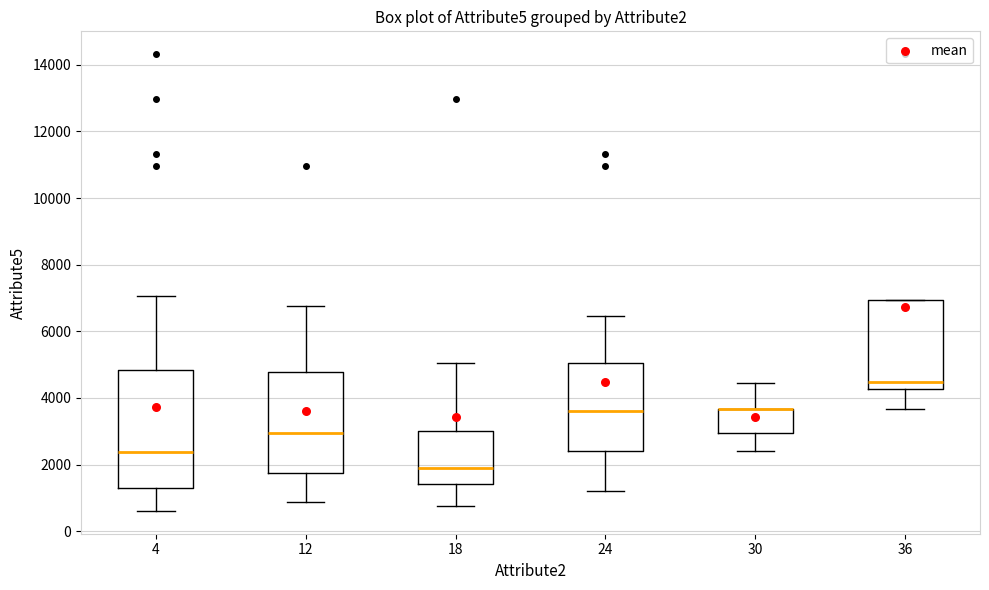

Where is the upper edge of the box at x = 30 on the y-axis? The values are not printed on the chart, so give them approximately, as read against the axis.

3600